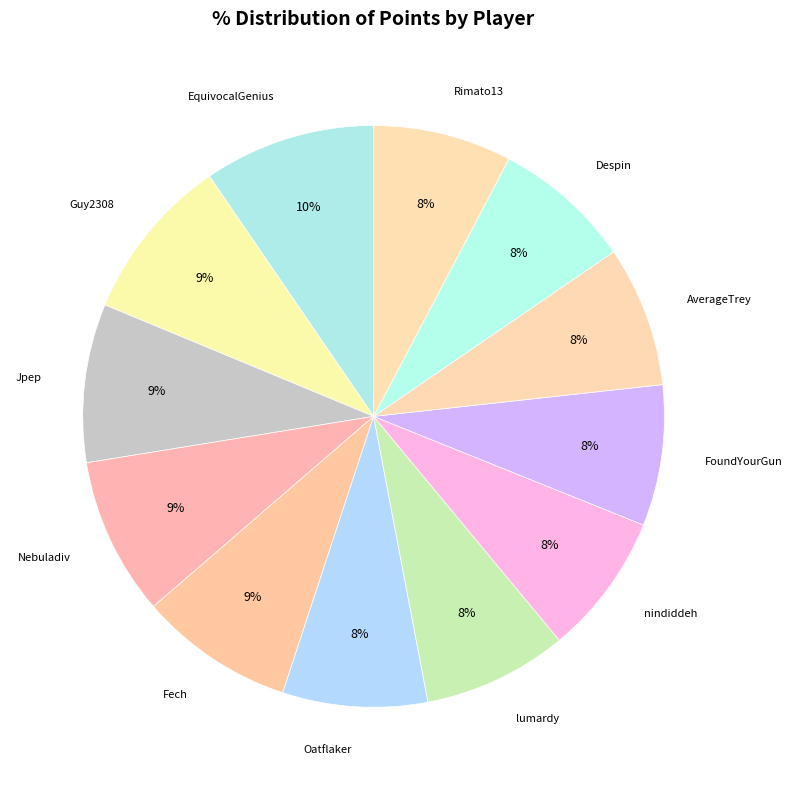

To the nearest percent, what is the average slice percentage?

8%